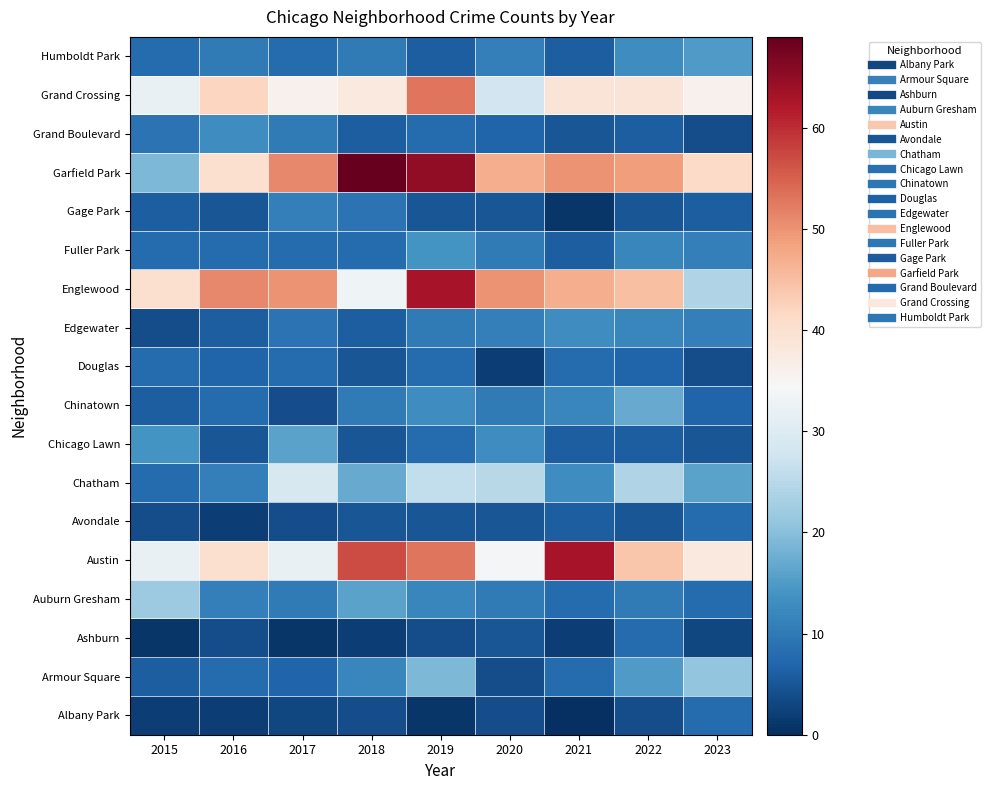

How many series are shown in this chart?

18